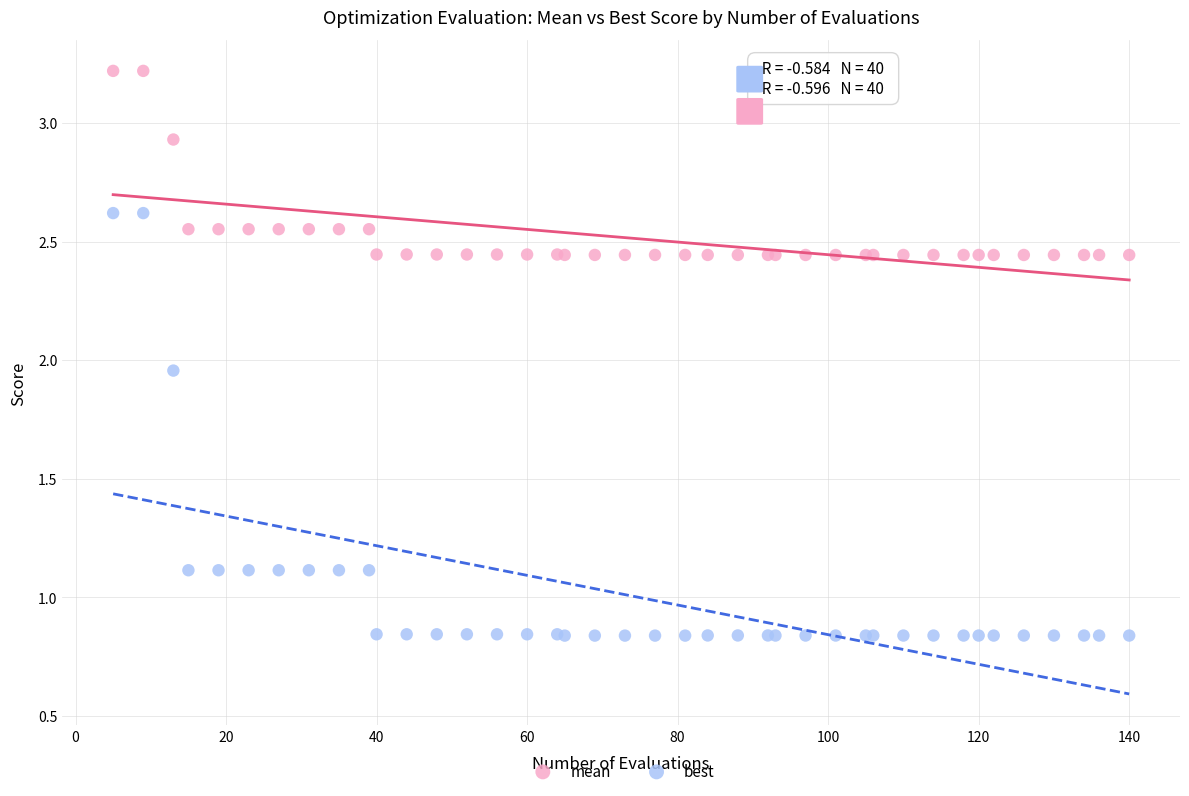

Which series reaches the minimum Y coordinate?

best